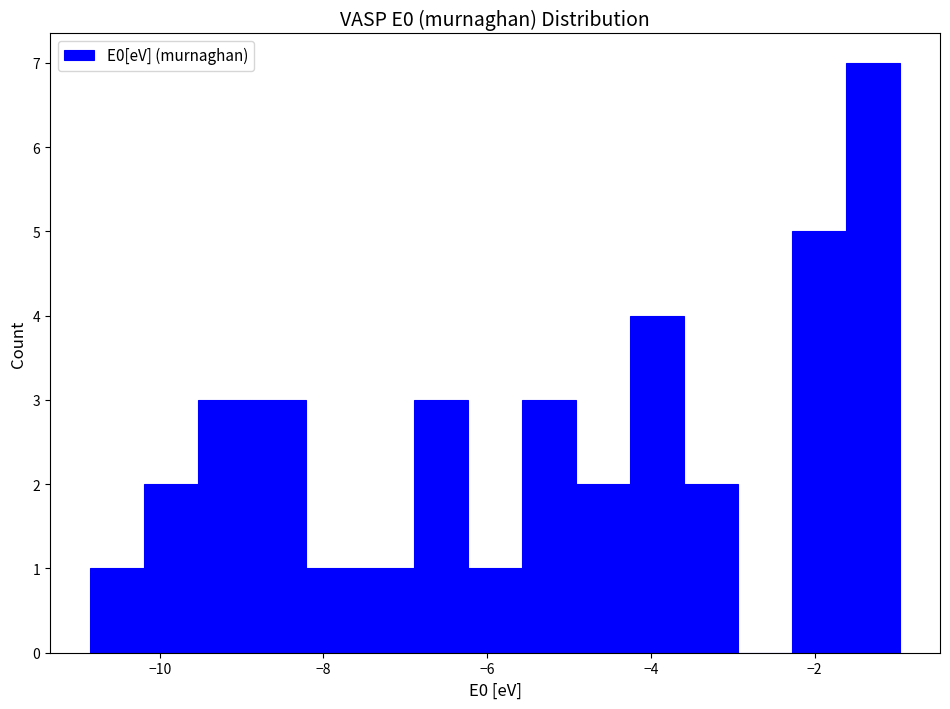

Around what value on the x-axis is the tallest bar? Give the approximate position of its centre, as read against the axis.

-1.2